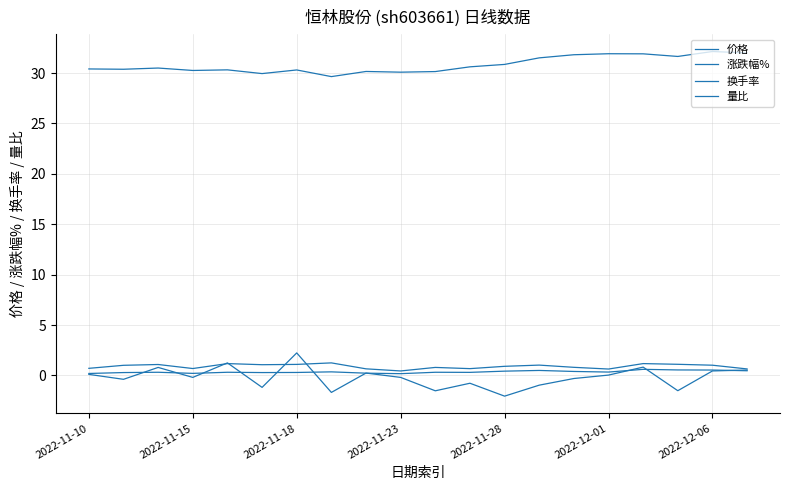

How many lines are shown in the chart?

4